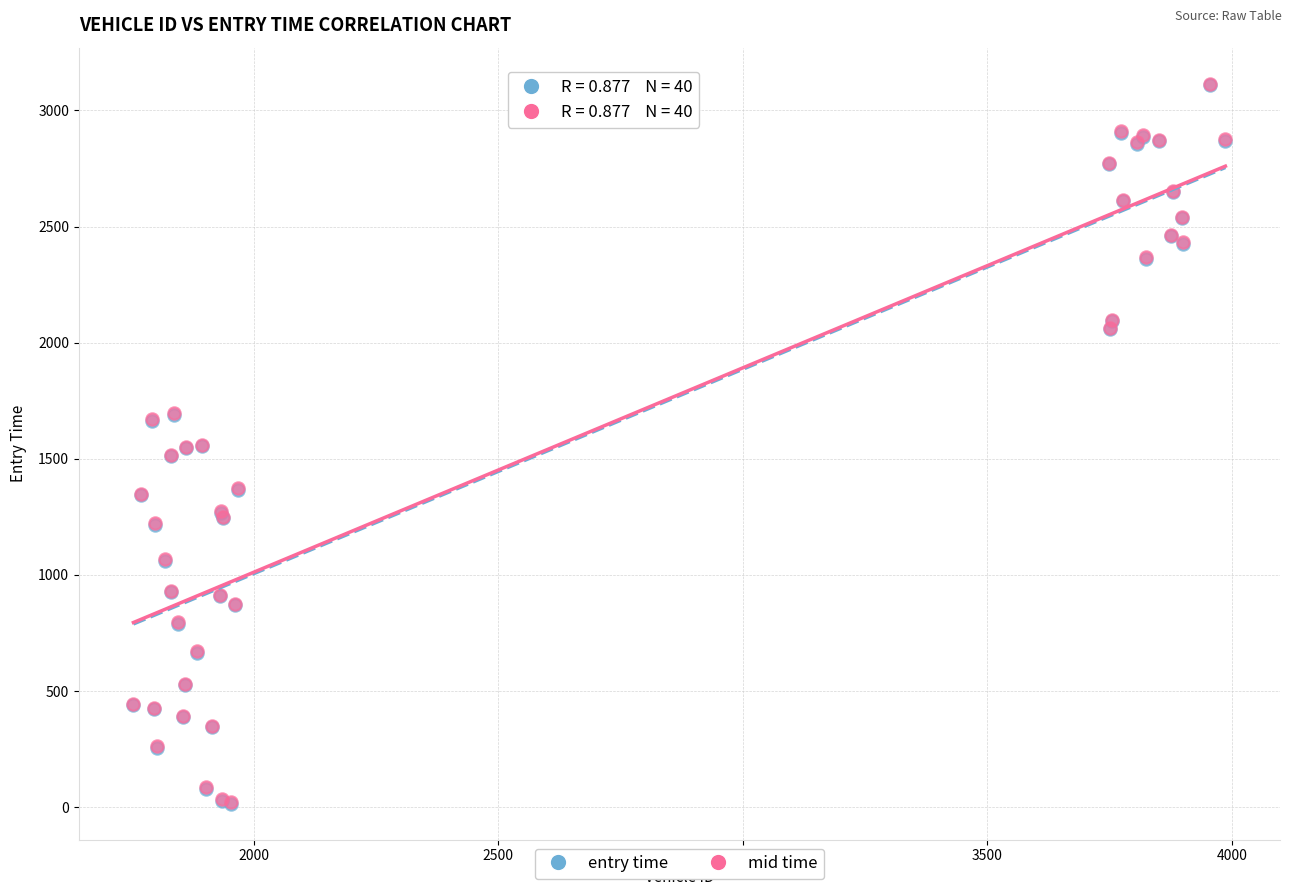

What are all the series names shown in the legend?

entry time, mid time